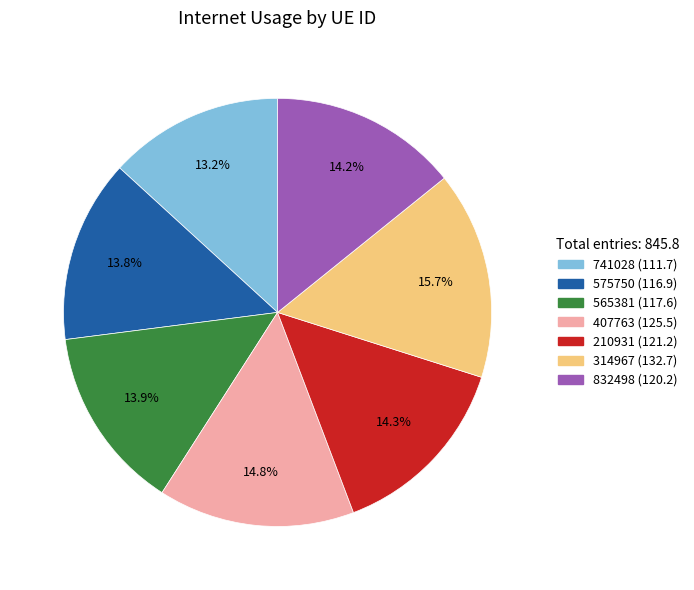

Between 210931 and 407763, which is larger?

407763